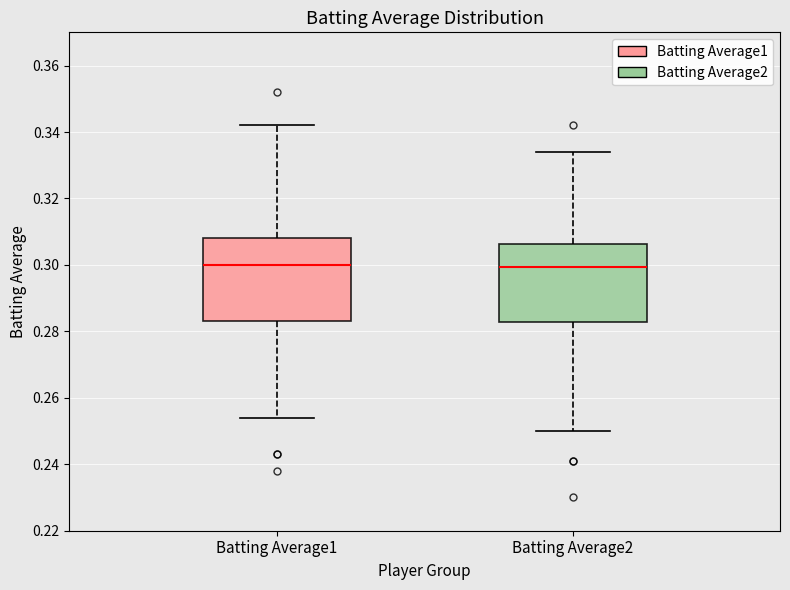

Reading left to right, read every box against the y-axis: the position of its median line, the range the box covers, and the ends of its whiskers. The values are not printed on the chart, so give them approximately, as read against the axis.

Batting Average1: median 0.300, box 0.284 to 0.308, whiskers 0.254 to 0.342
Batting Average2: median 0.300, box 0.282 to 0.306, whiskers 0.250 to 0.334